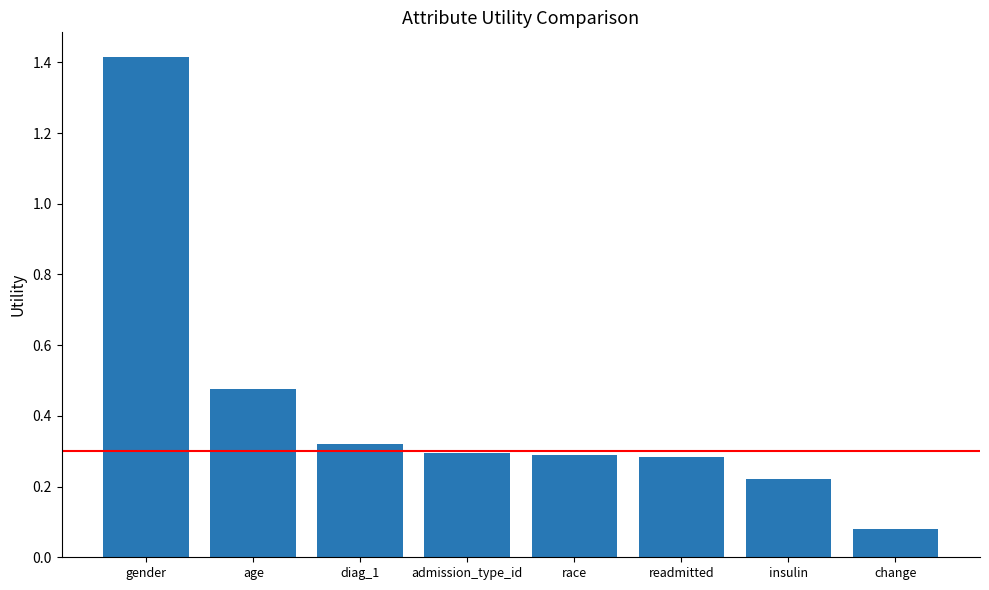

How many data points does each series have?

8